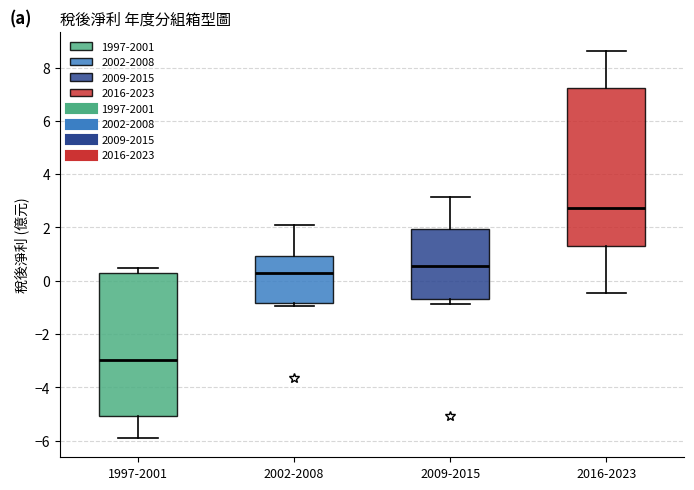

Reading left to right, transcribe this box plot: for each box, give where its median line is, the range the box spans, and where its two whiskers end, as read against the y-axis. The values are not printed on the chart, so give them approximately, as read against the axis.

1997-2001: median -3.0, box -5.0 to 0.2, whiskers -5.8 to 0.4
2002-2008: median 0.2, box -0.8 to 1.0, whiskers -1.0 to 2.2
2009-2015: median 0.6, box -0.6 to 2.0, whiskers -0.8 to 3.2
2016-2023: median 2.8, box 1.2 to 7.2, whiskers -0.4 to 8.6